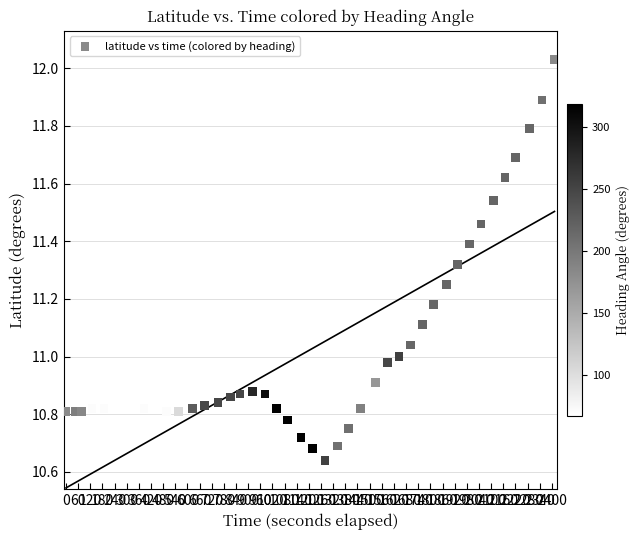

What is the range of Y values (max minus min)?

1.4